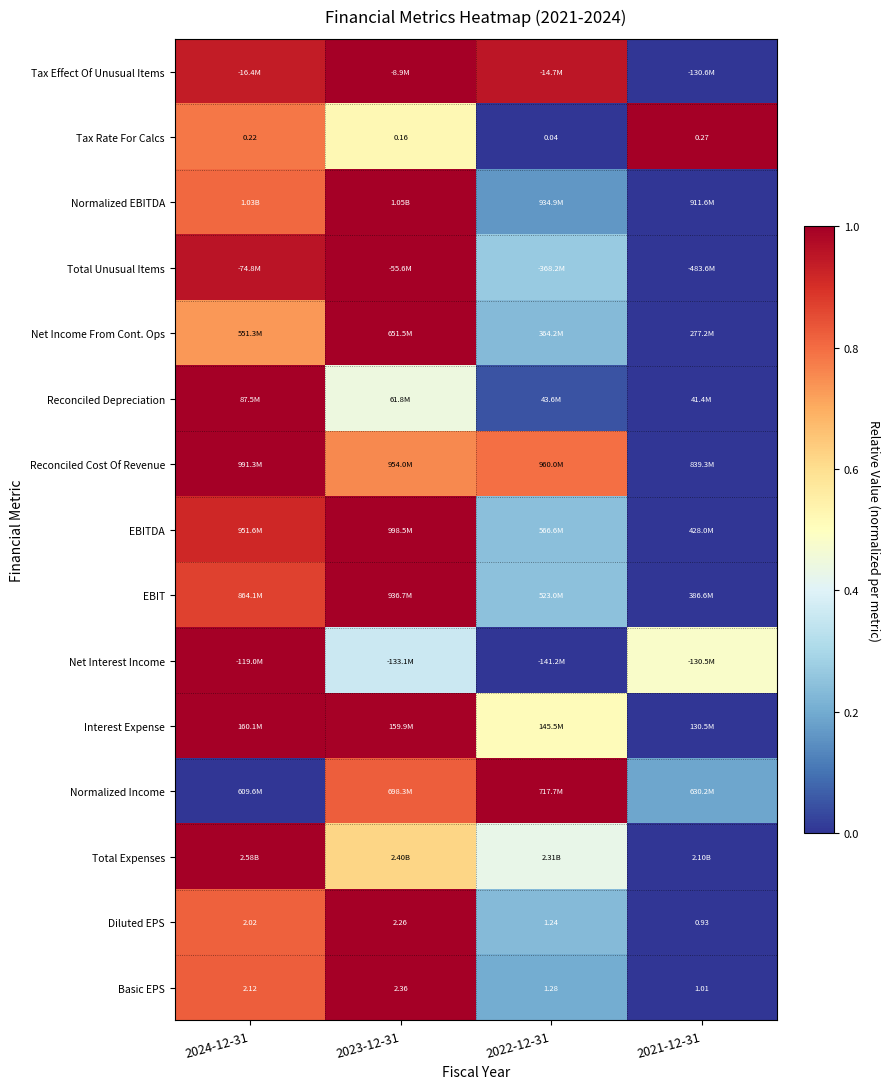

What is the spread (max minus min) of values at 2024-12-31?

1.0